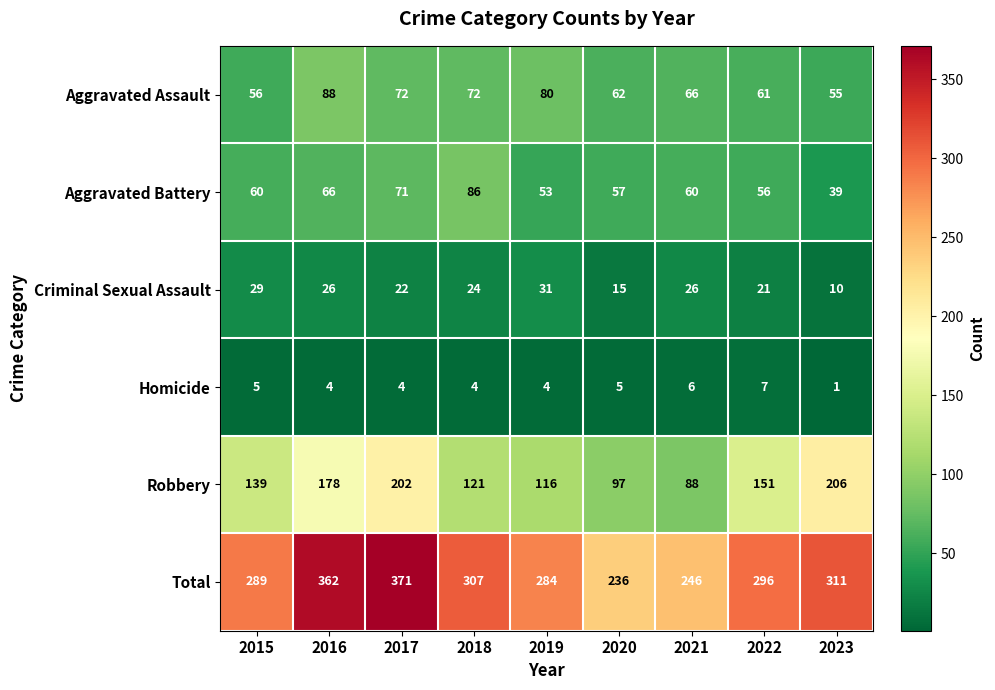

At which category does the chart reach its minimum across all series?

2023